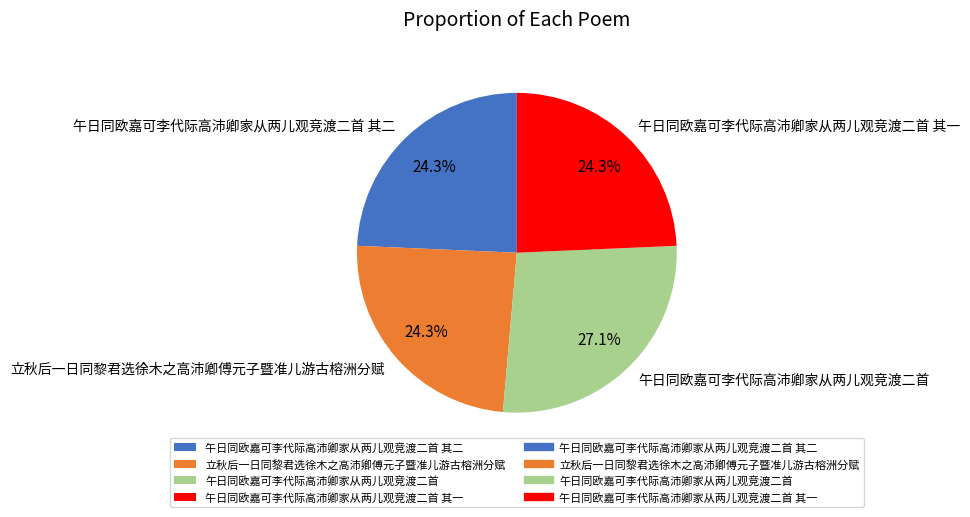

Is the sum of 午日同欧嘉可李代际高沛卿家从两儿观竞渡二首 and 立秋后一日同黎君选徐木之高沛卿傅元子暨准儿游古榕洲分赋 greater than half?

Yes